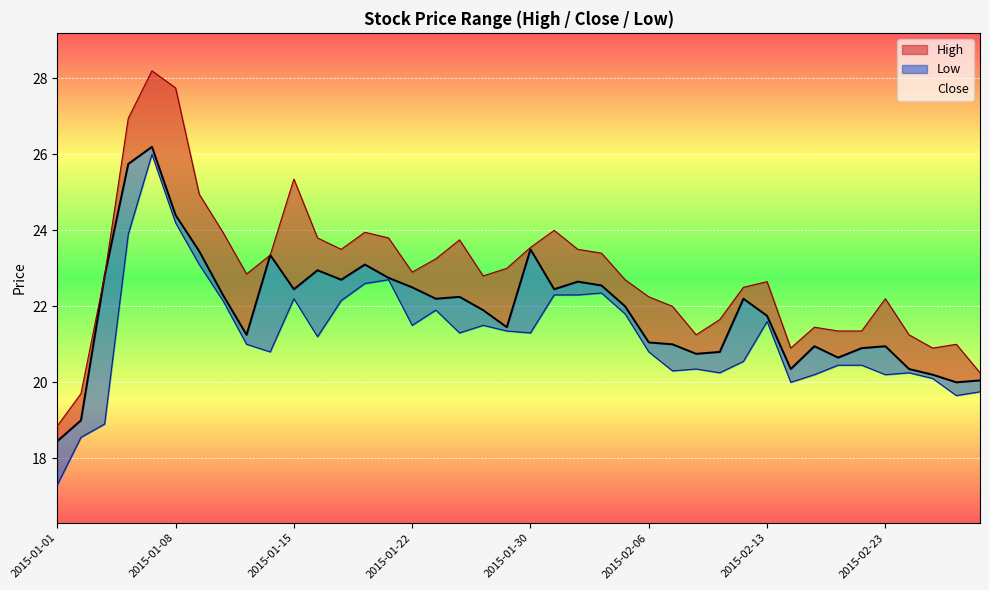

How many interior local valleys does the Close series have?

10